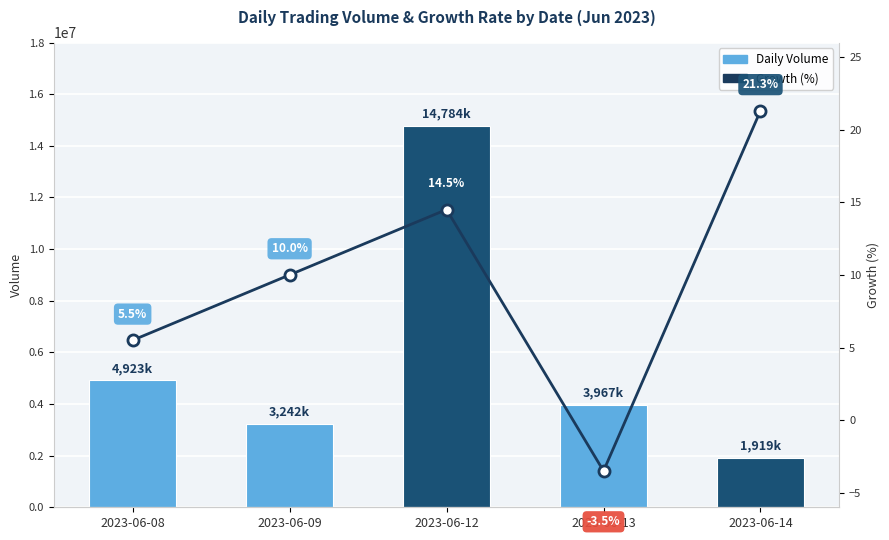

What is the average value of the Volume (per day) series?

5766886.2